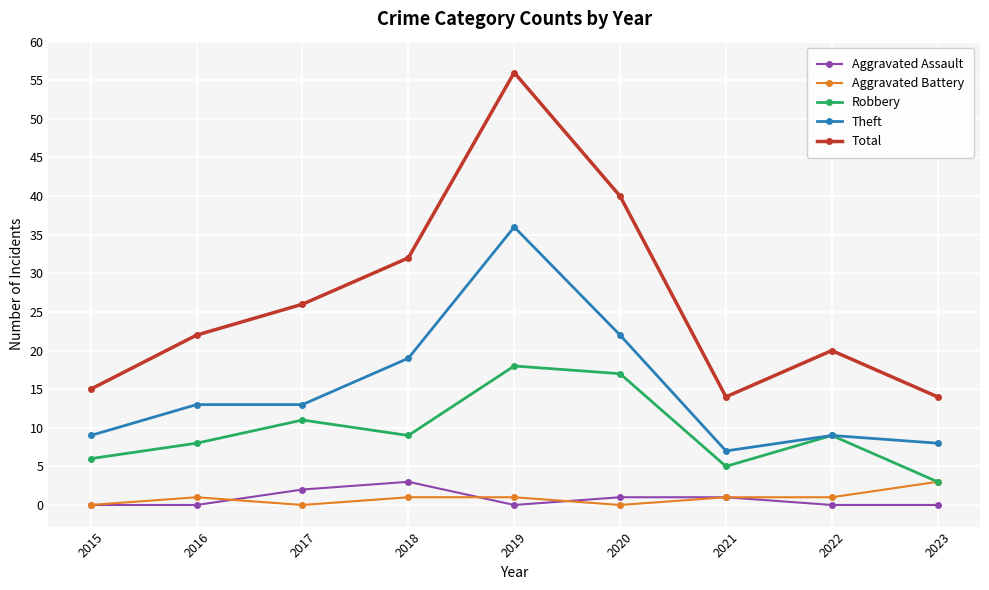

The value of Theft at 2019 is 15. True or false?

False